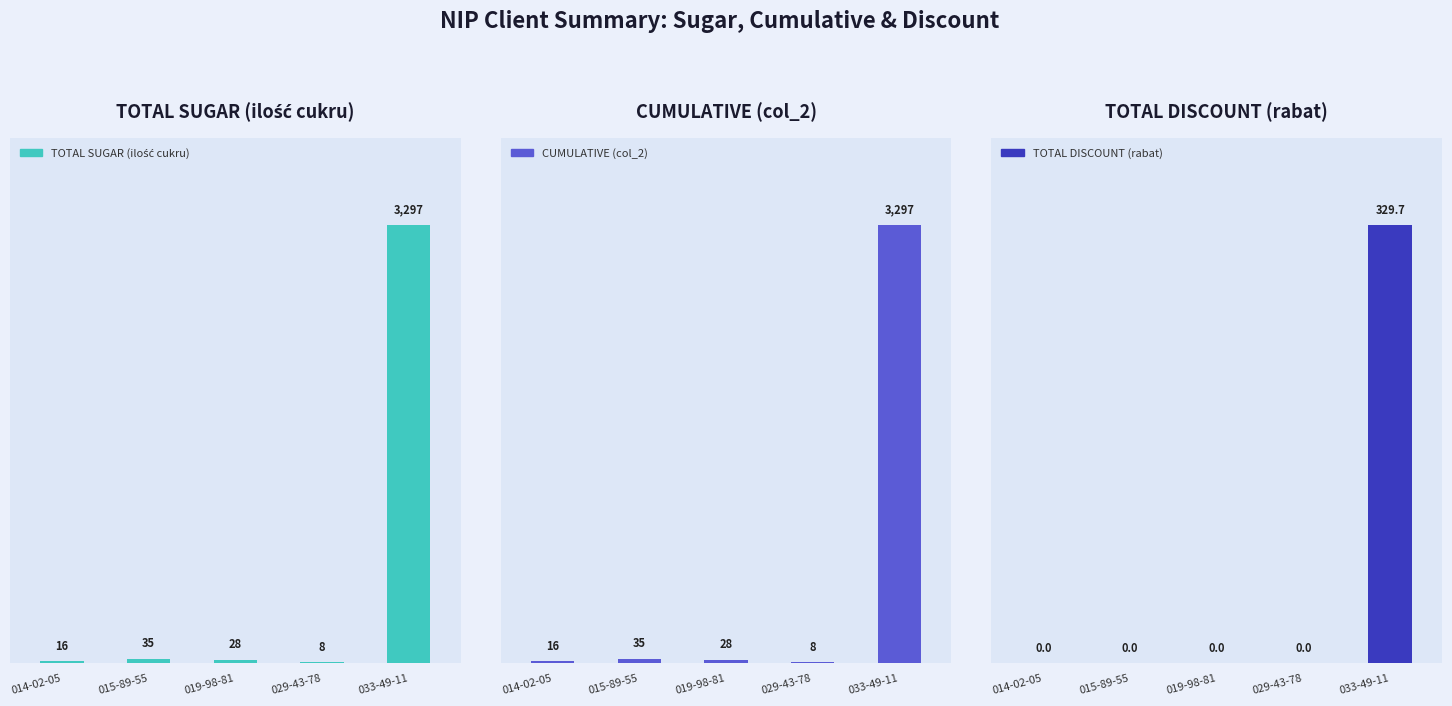

The CUMULATIVE (col_2) series shows 8.0 at 029-43-78. True or false?

True